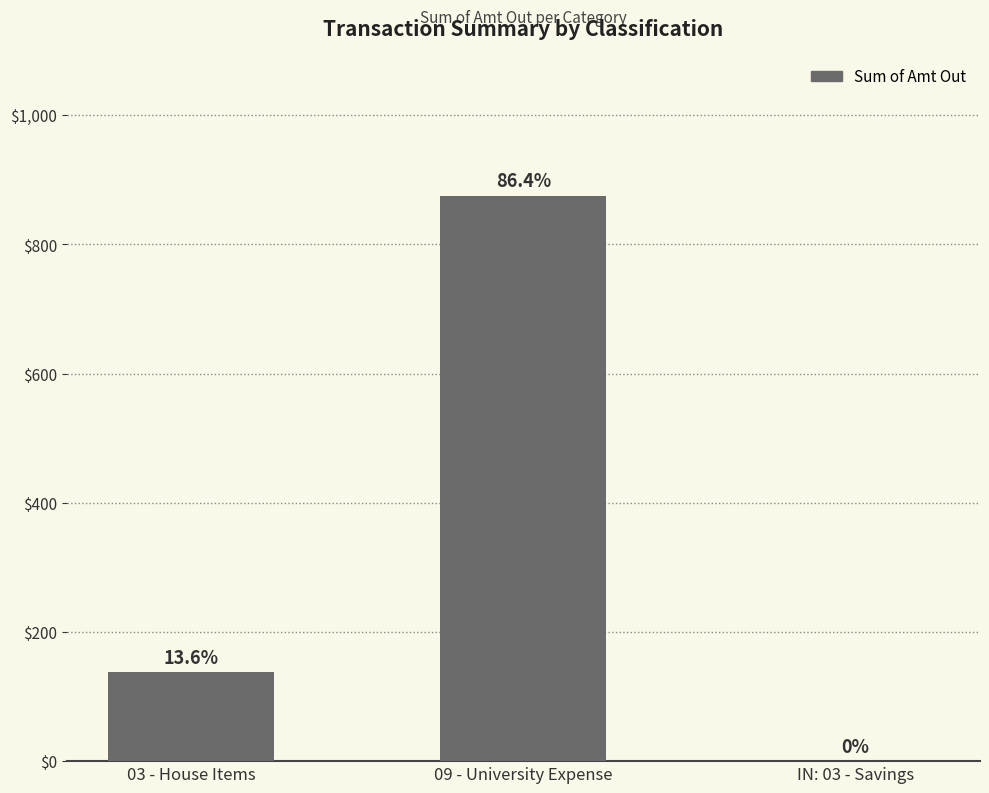

How many values are above zero?

2